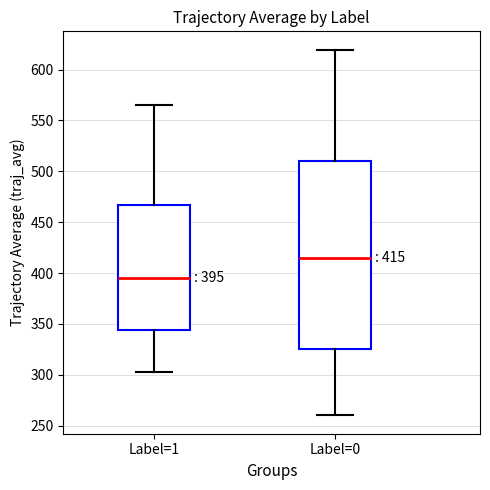

Which box has the highest median line?

Label=0